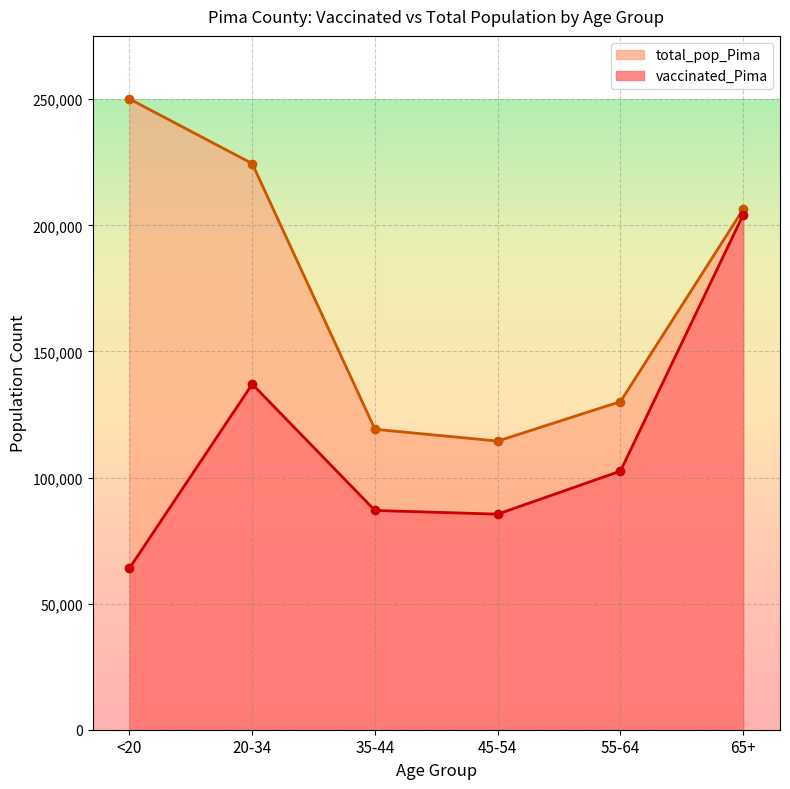

What is the label of the 5th point from the right?

20-34